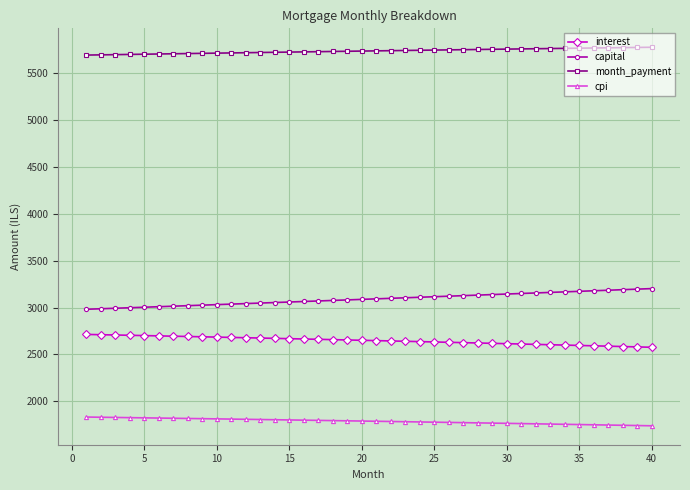

Rank the series by their maximum value, from highest to lowest.

month_payment, capital, interest, cpi